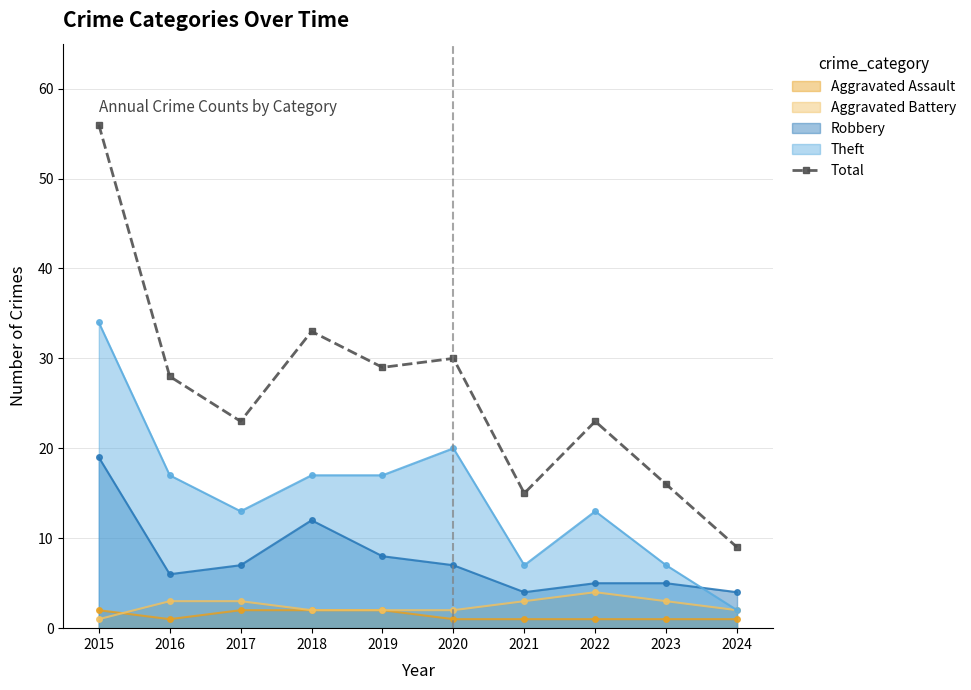

What is the difference between the maximum and minimum values?

47